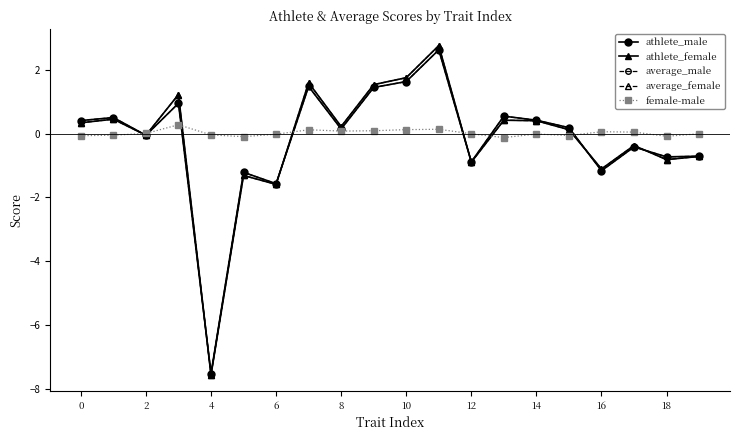

What is the value of the average_female point at the 13th from the left?

-0.9